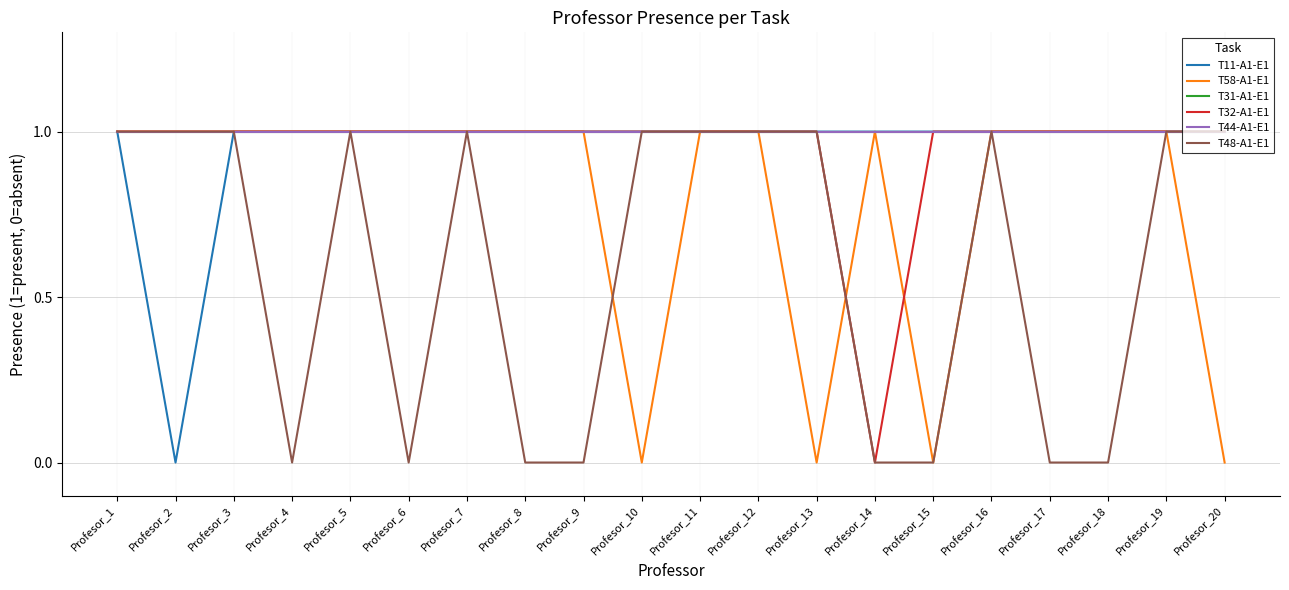

At which label does T31-A1-E1 reach its peak?

Profesor_1